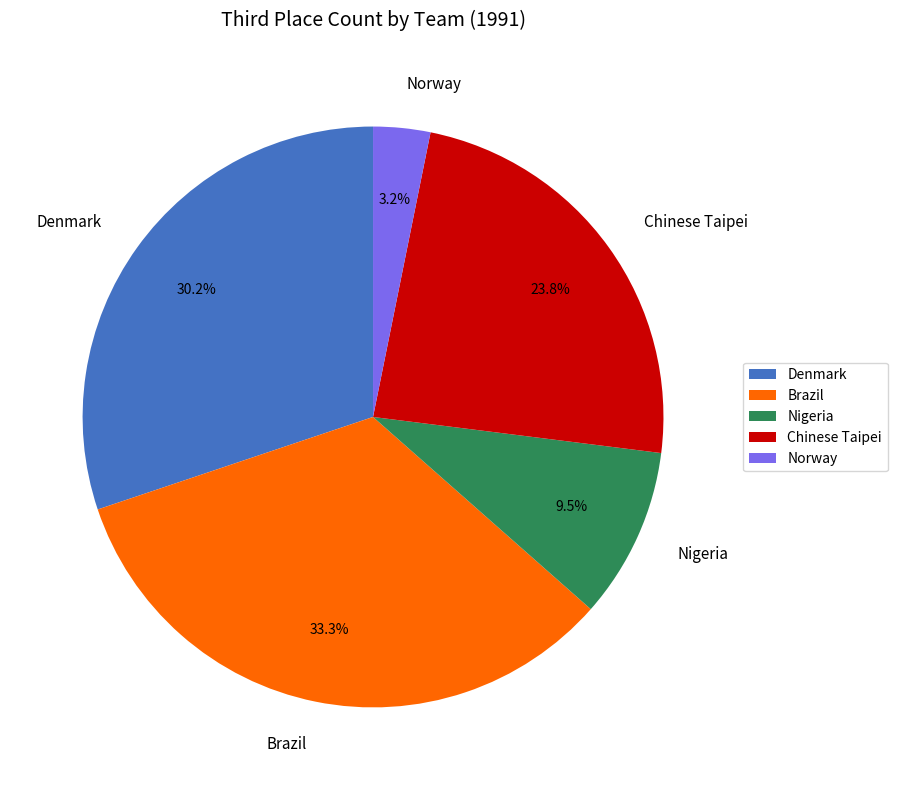

Which slice is the smallest?

Norway